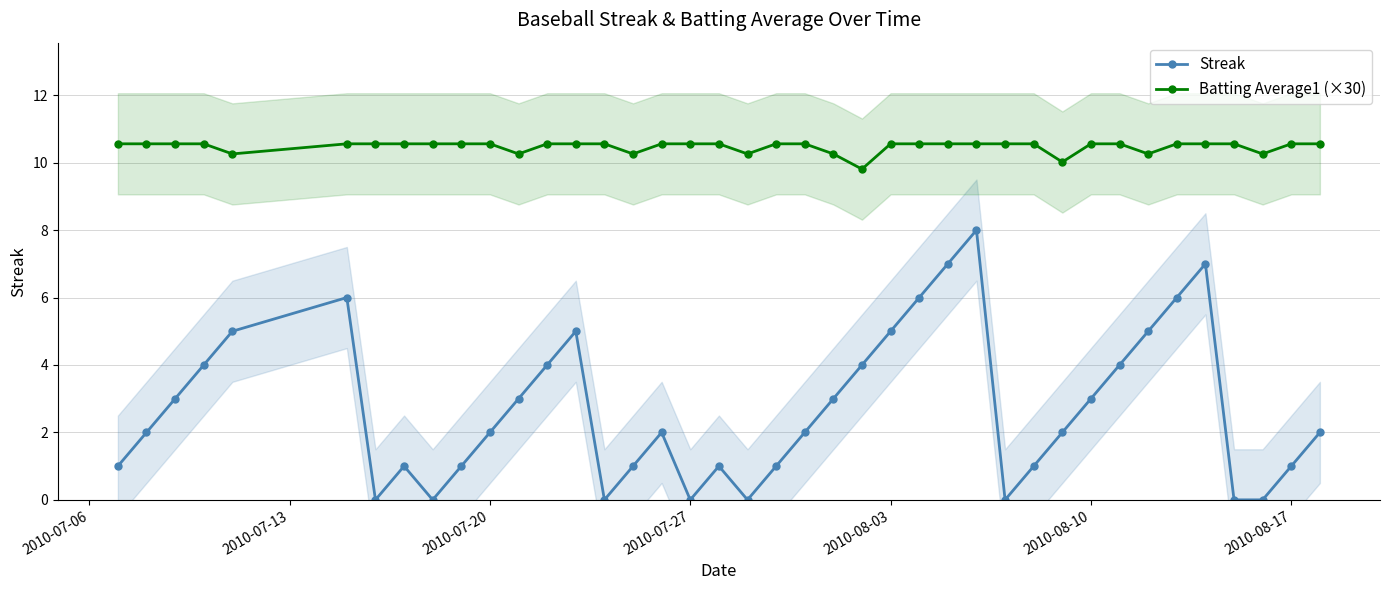

True or false: Streak and Batting Average1 (×30) cross at least once.

False